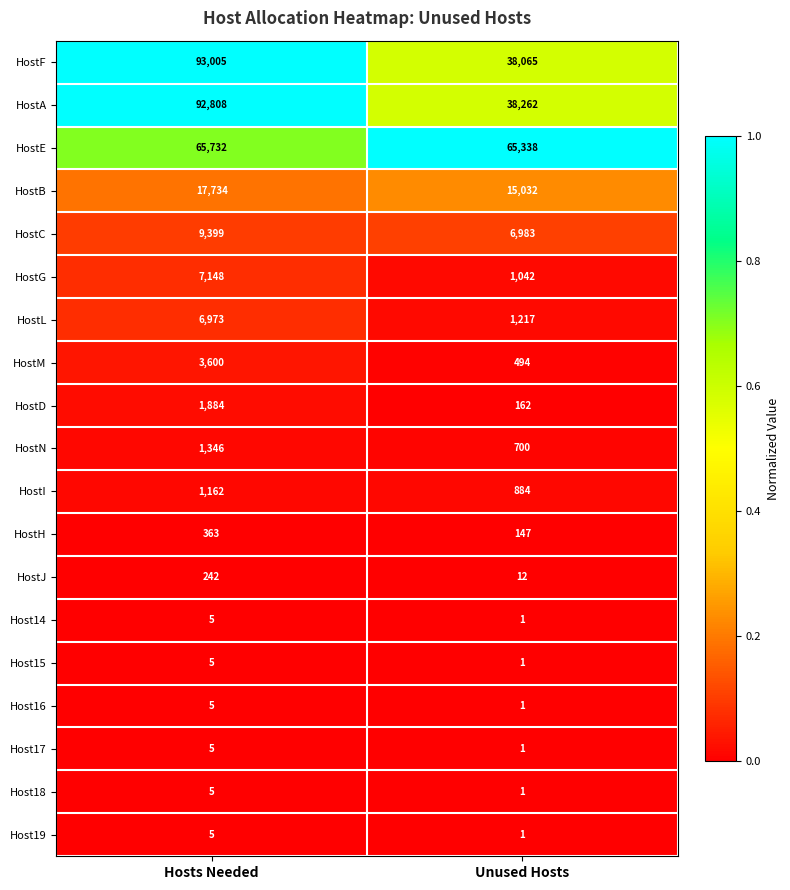

Rank the categories by HostG value from highest to lowest.

Hosts Needed, Unused Hosts